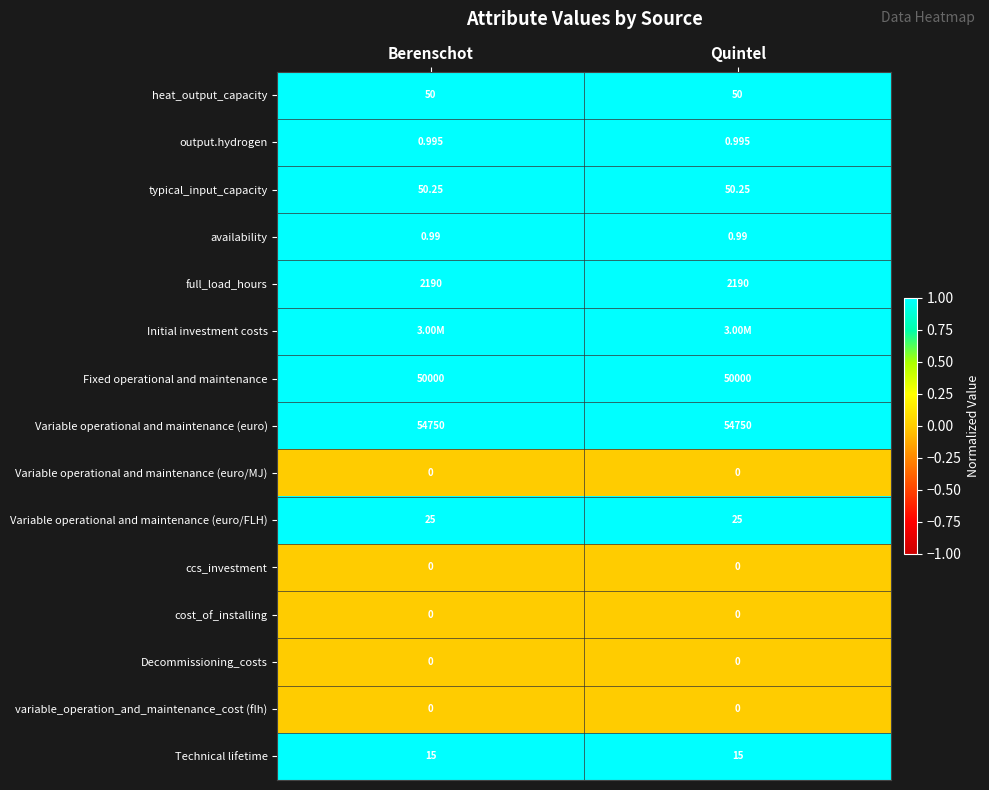

Is the value of heat_output_capacity at Quintel greater than the value of output.hydrogen at Quintel?

Yes